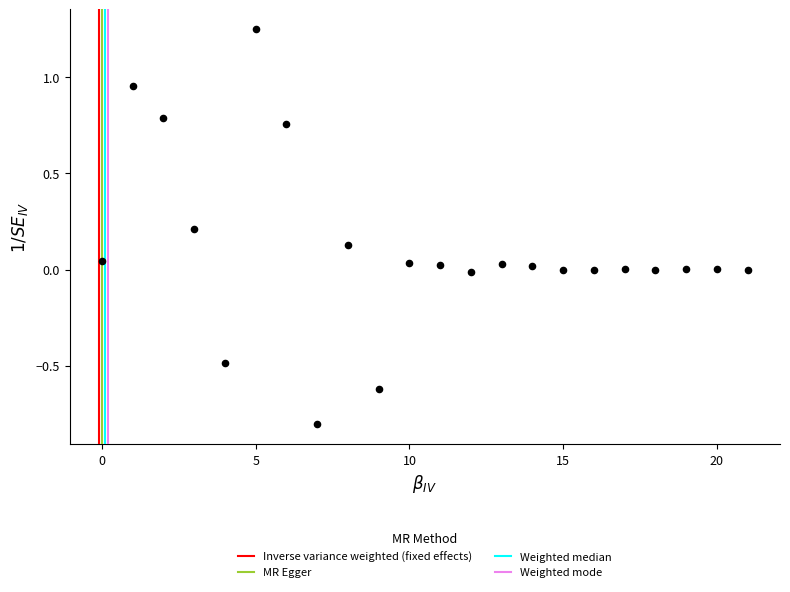

What is the range of Y values (max minus min)?

2.1